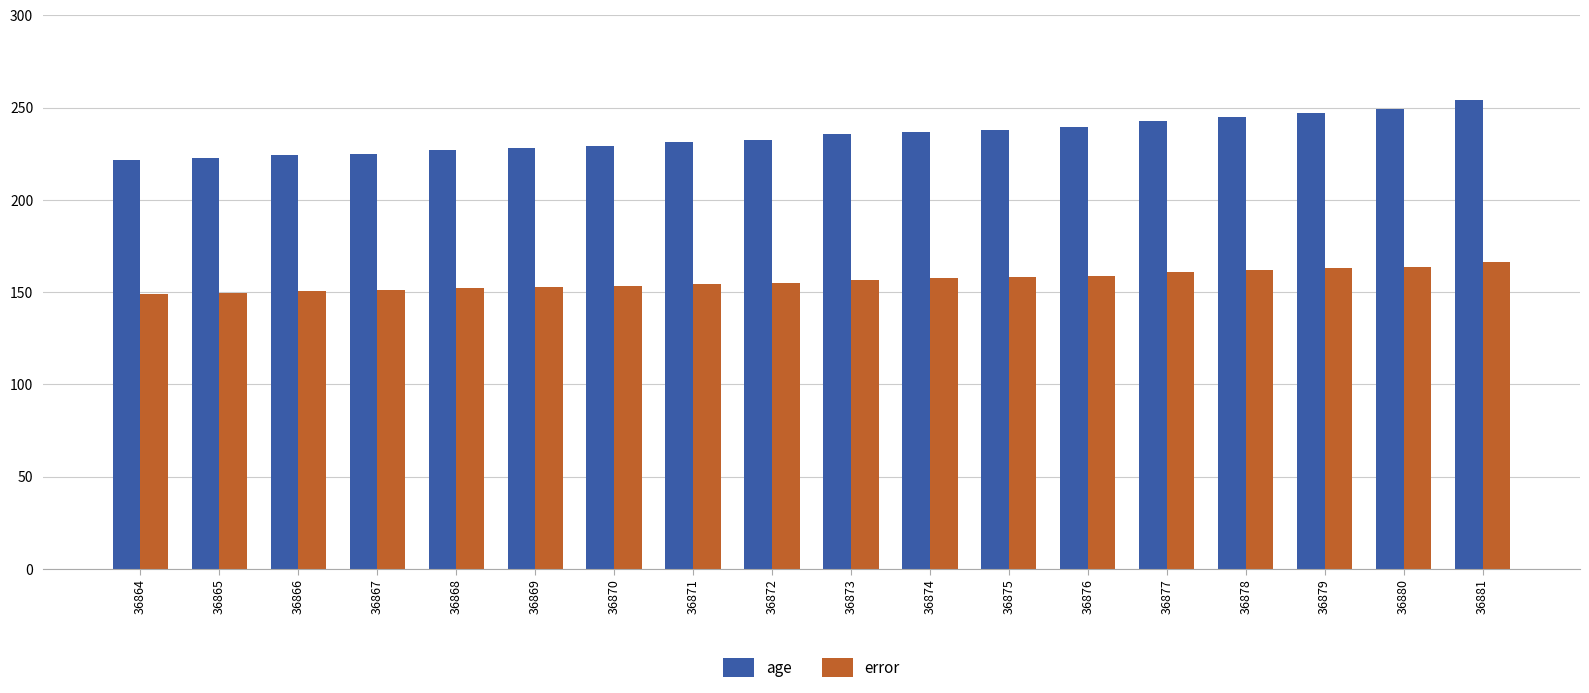

Count the number of categories in the chart.

18